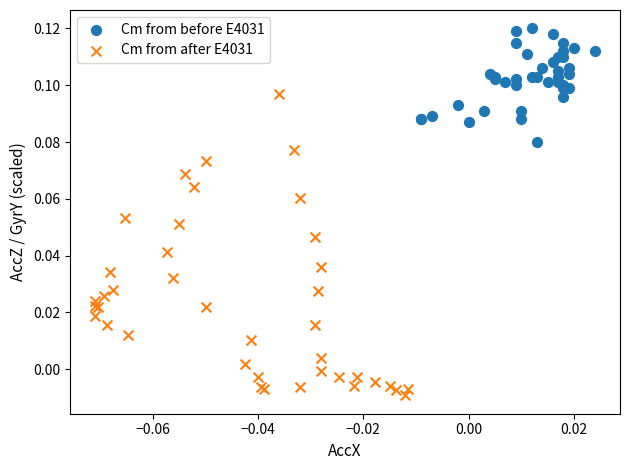

Which series has the widest spread of Y values?

Cm from after E4031